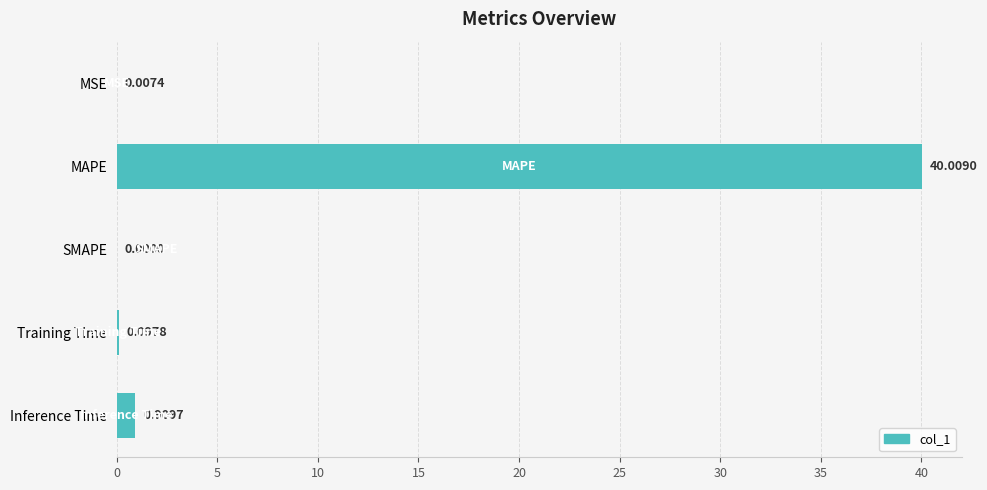

What is the sum of all values?

41.0